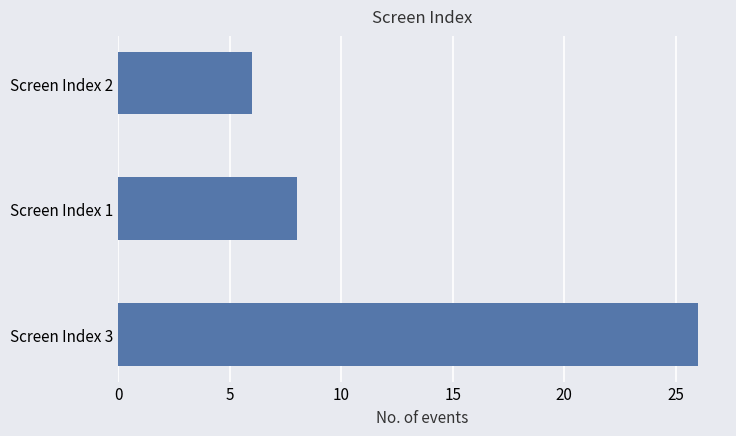

List the labels in order of value, smallest first.

Screen Index 2, Screen Index 1, Screen Index 3